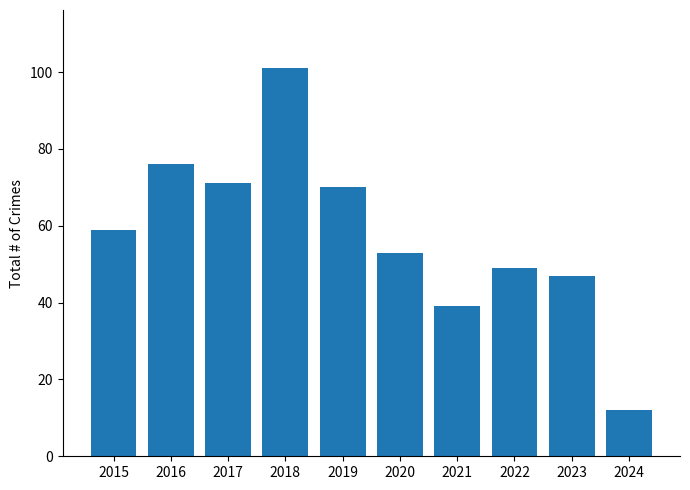

What is the approximate value at 2022?

49